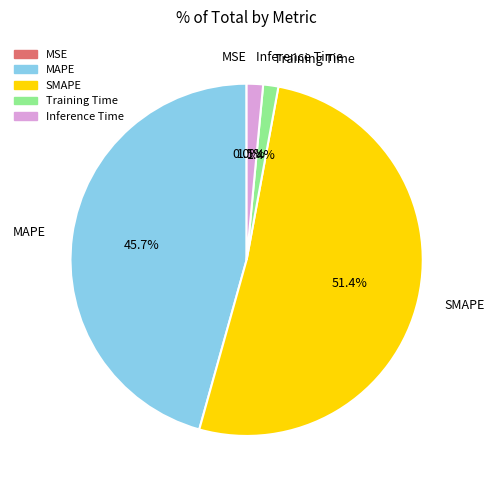

Is it true that MAPE is 57% of the pie?

False